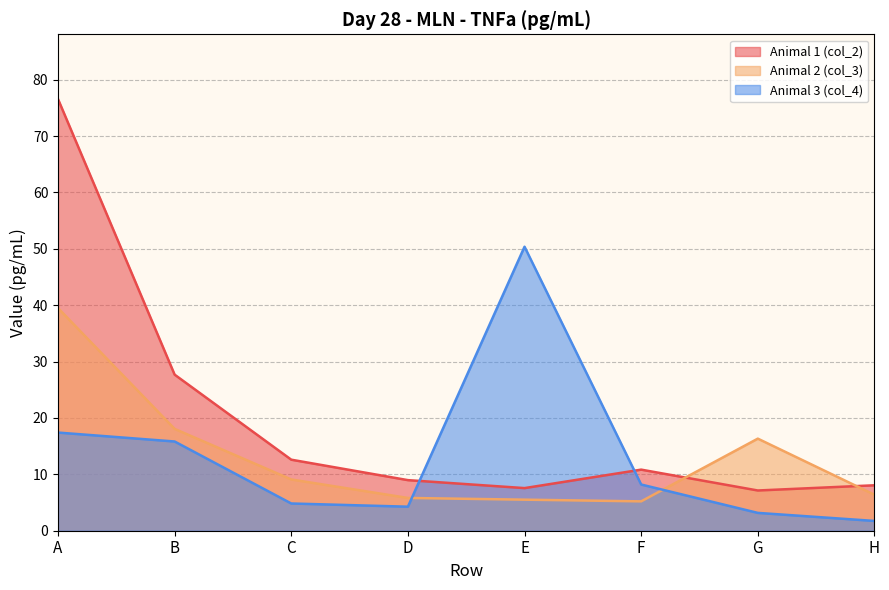

What is the difference between the Animal 1 (col_2) values at H and E?

0.5